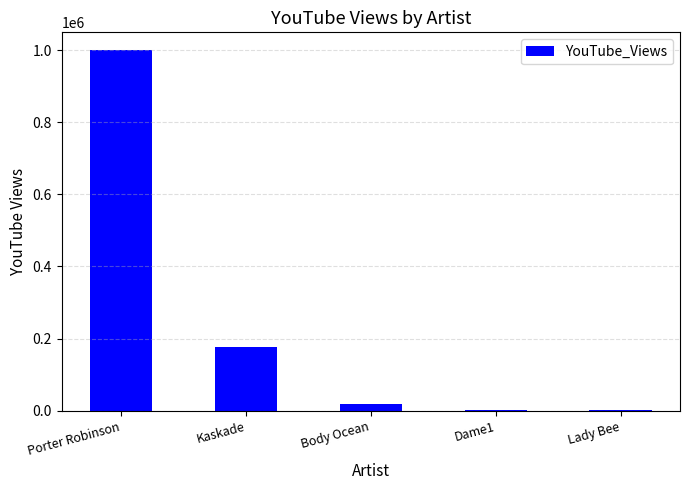

What is the sum of all values?

1199089